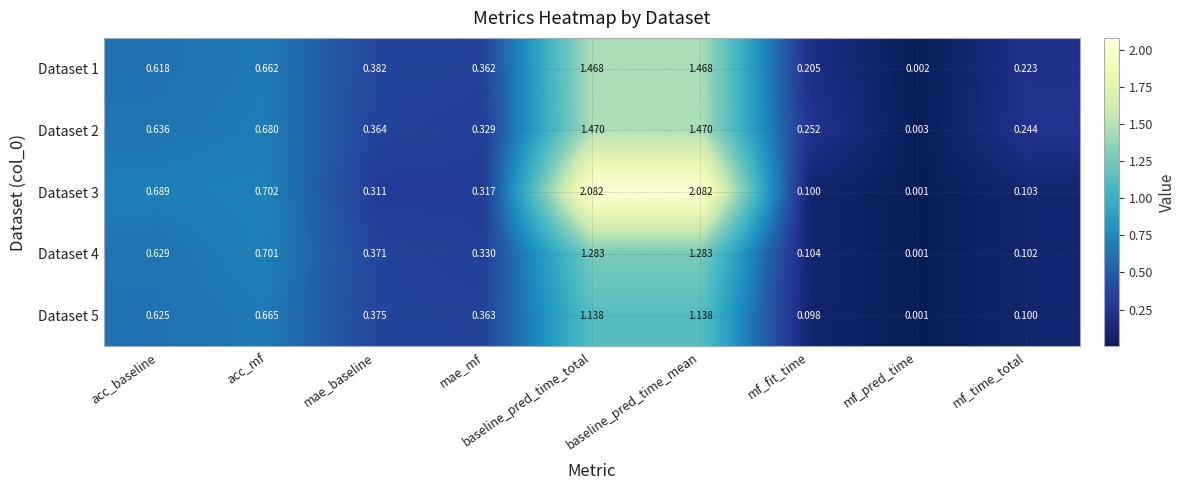

Where is Dataset 3 nearest to the value 1?

acc_mf